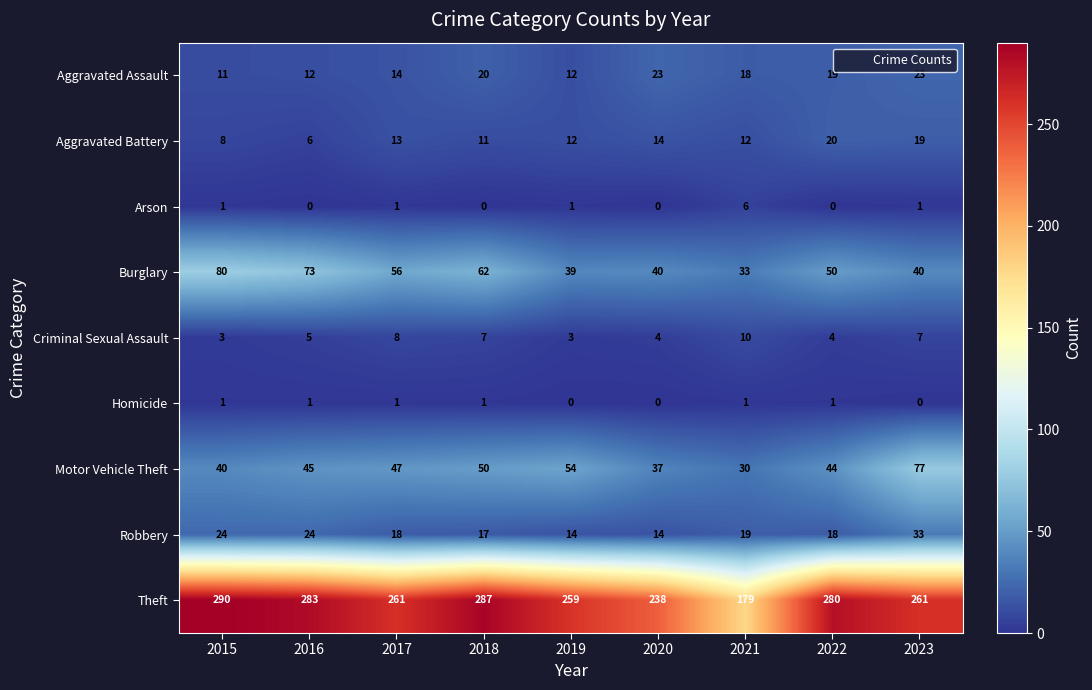

What is the sum of the Robbery values at 2018 and 2019?

31